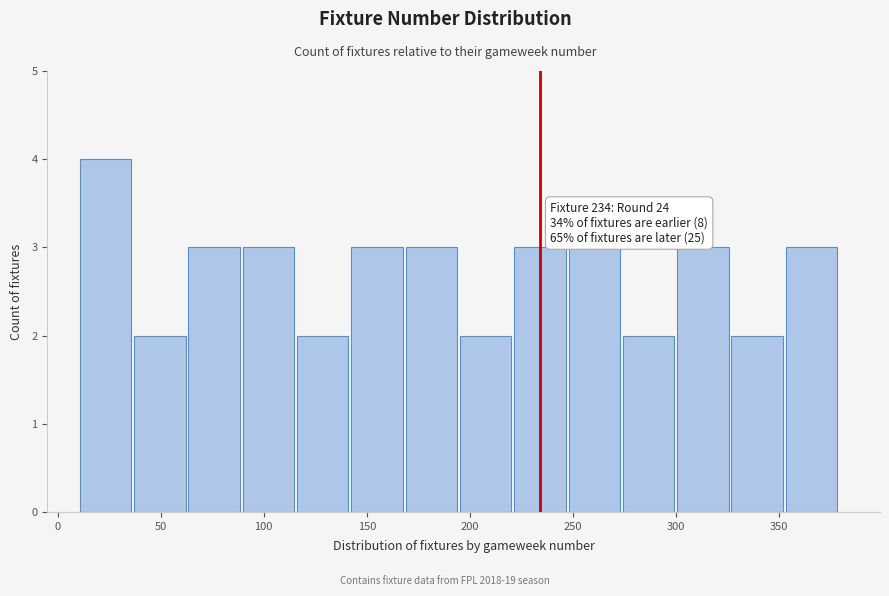

Over which range of the x-axis is the bar tallest?

10 to 35